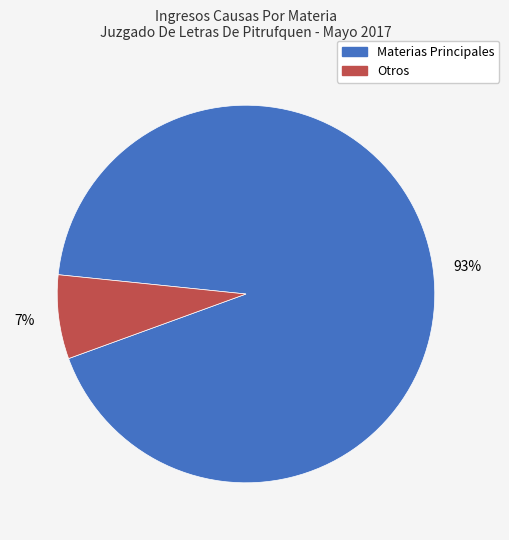

To the nearest percent, what is the difference between the largest and smallest slice percentages?

86%